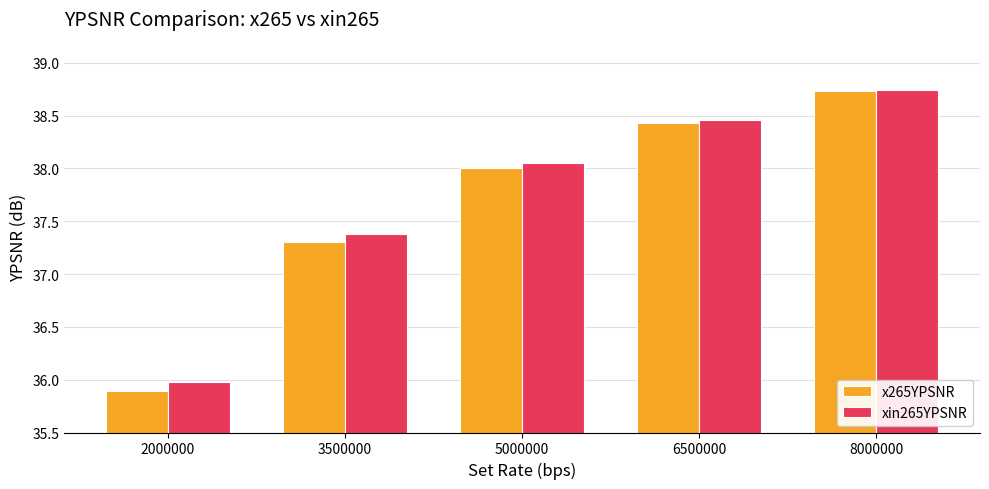

What is the total value across all series at 6500000?

76.9